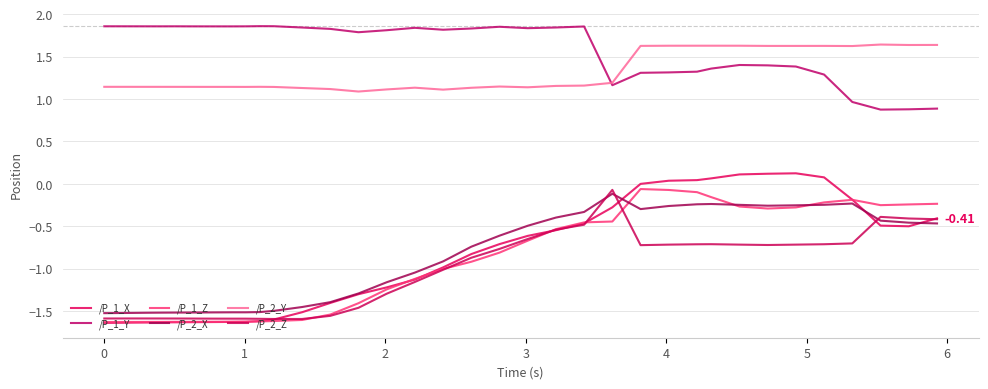

True or false: /P_2_Z has more than 1 interior local peaks.

True